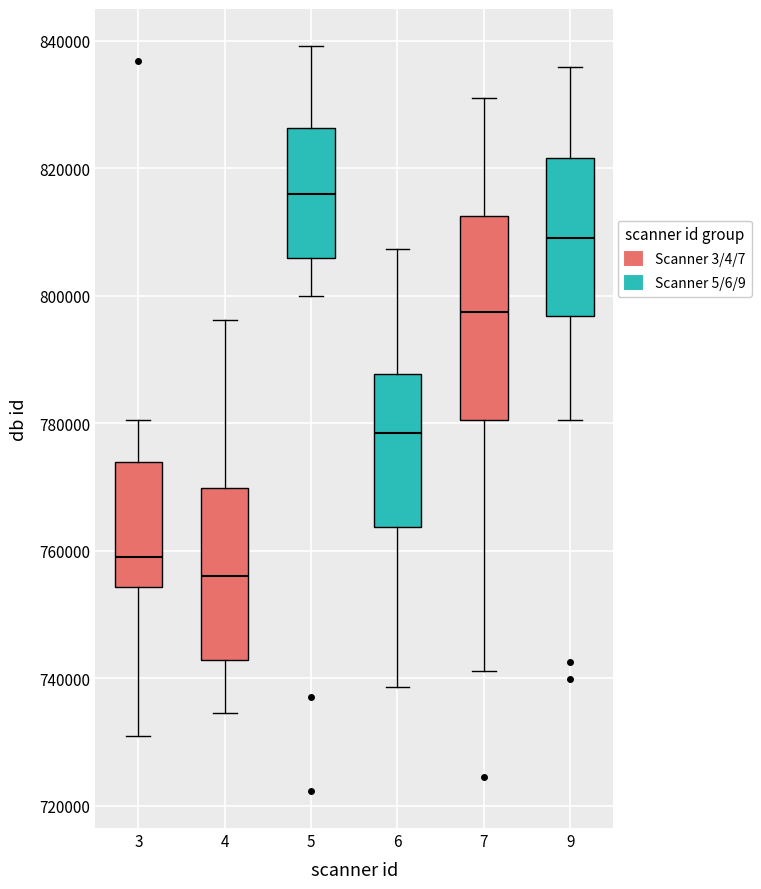

Reading left to right, read every box against the y-axis: the position of its median line, the range the box covers, and the ends of its whiskers. The values are not printed on the chart, so give them approximately, as read against the axis.

3: median 760000, box 754000 to 774000, whiskers 730000 to 780000
4: median 756000, box 742000 to 770000, whiskers 734000 to 796000
5: median 816000, box 806000 to 826000, whiskers 800000 to 840000
6: median 778000, box 764000 to 788000, whiskers 738000 to 808000
7: median 798000, box 780000 to 812000, whiskers 742000 to 830000
9: median 810000, box 796000 to 822000, whiskers 780000 to 836000